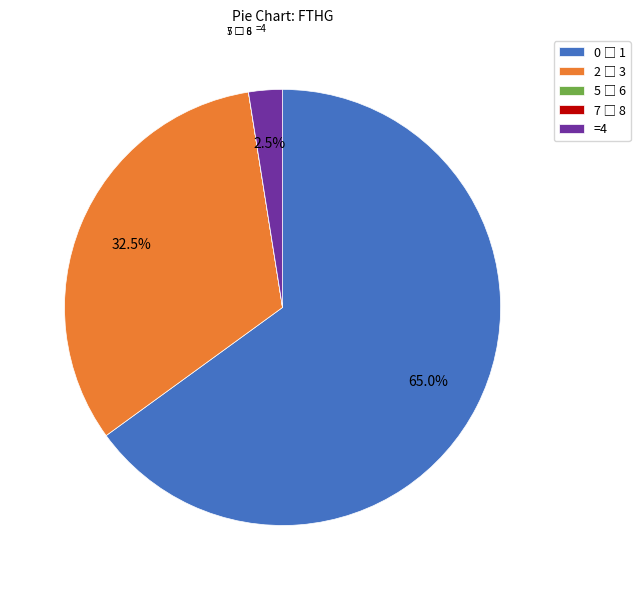

Is there any slice that represents more than half of the pie?

Yes